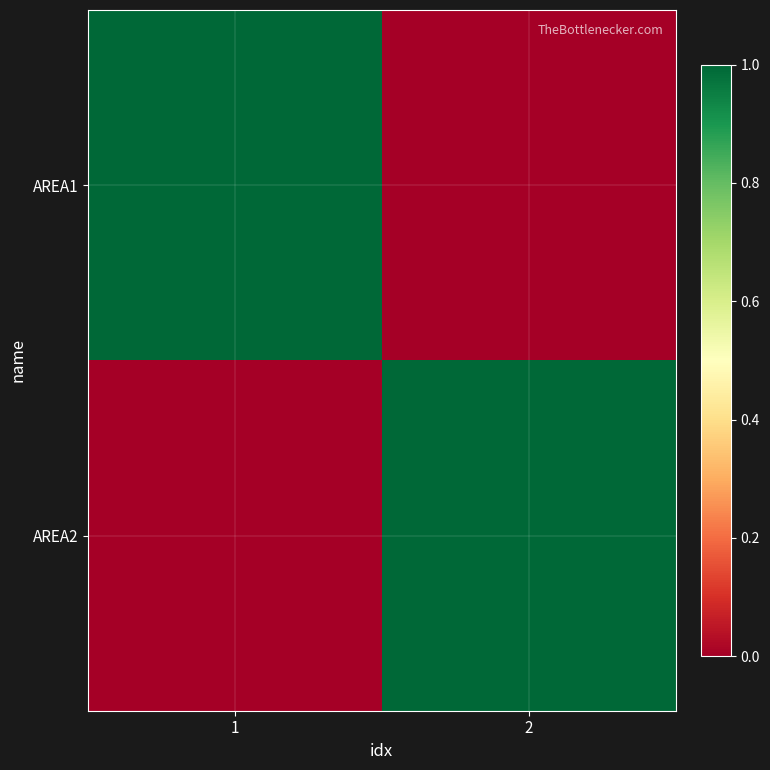

Which series has the largest range (max minus min)?

AREA1